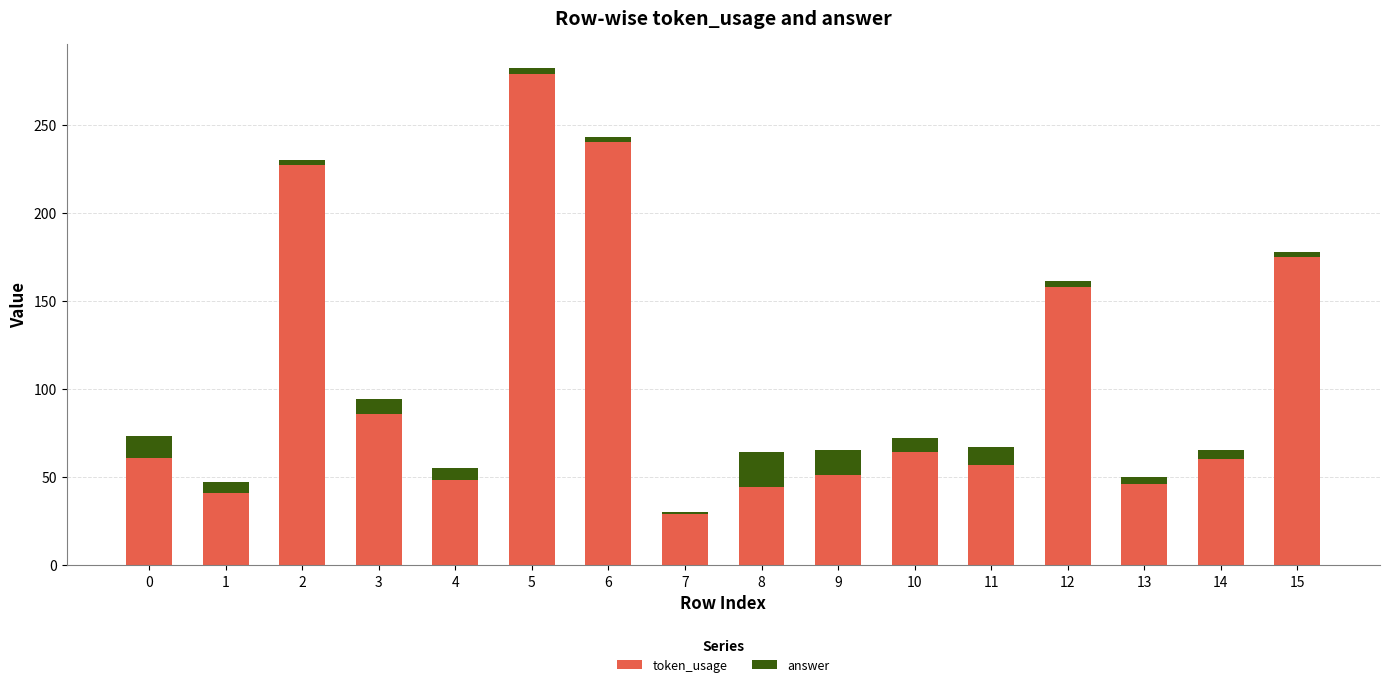

The value of token_usage at 2 is 227. True or false?

True